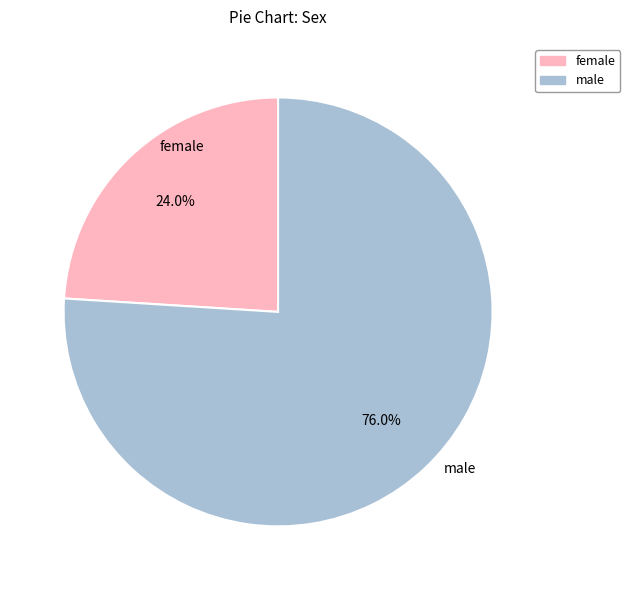

Is there any slice that represents more than half of the pie?

Yes